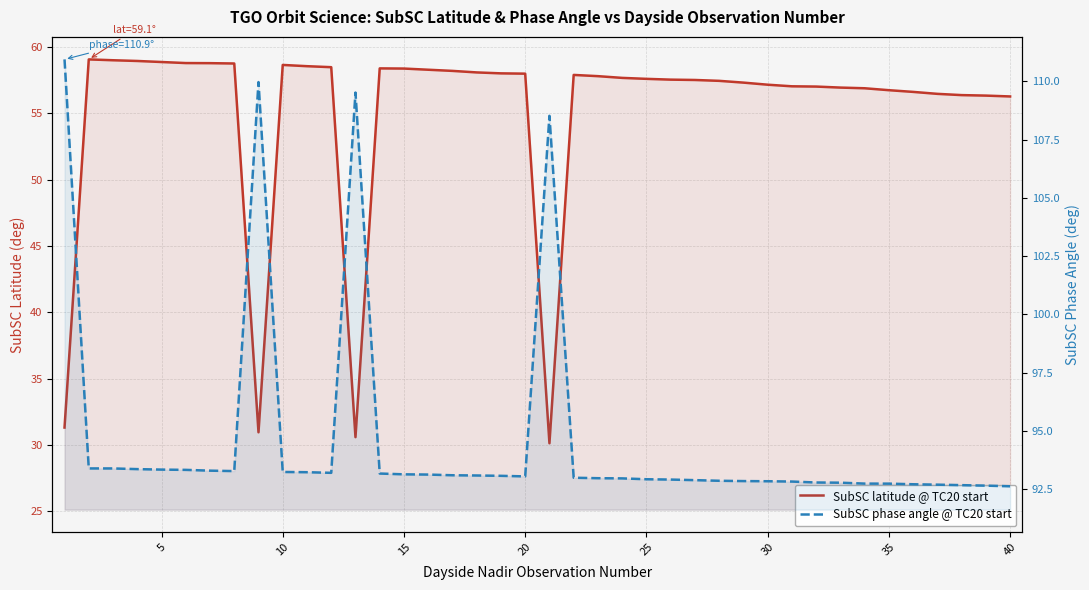

True or false: SubSC phase angle @ TC20 start and SubSC latitude @ TC20 start intersect in this chart.

False